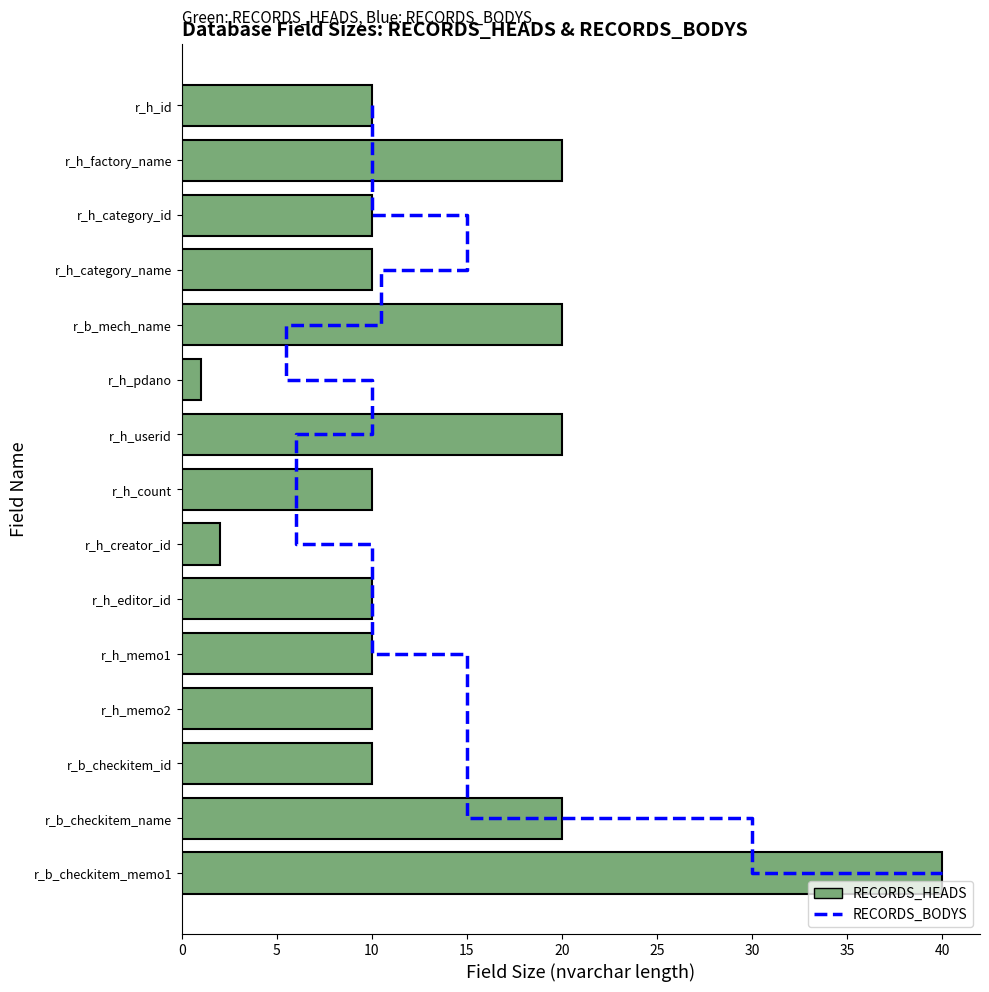

The value of RECORDS_BODYS at 20 is 6. True or false?

False